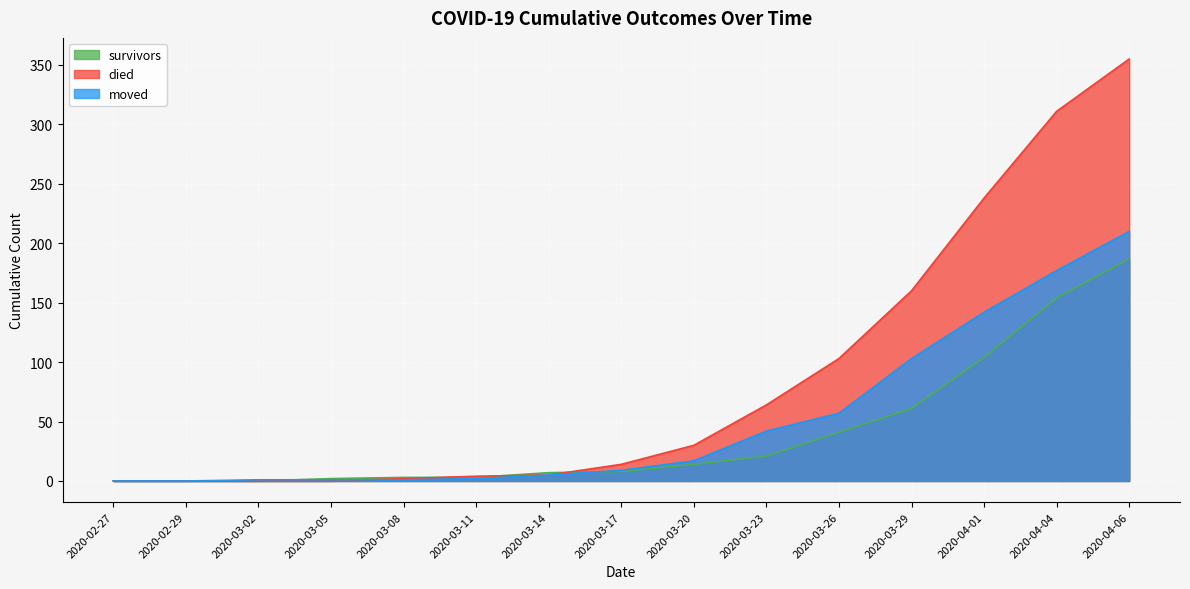

What are all the series names shown in the legend?

survivors, died, moved